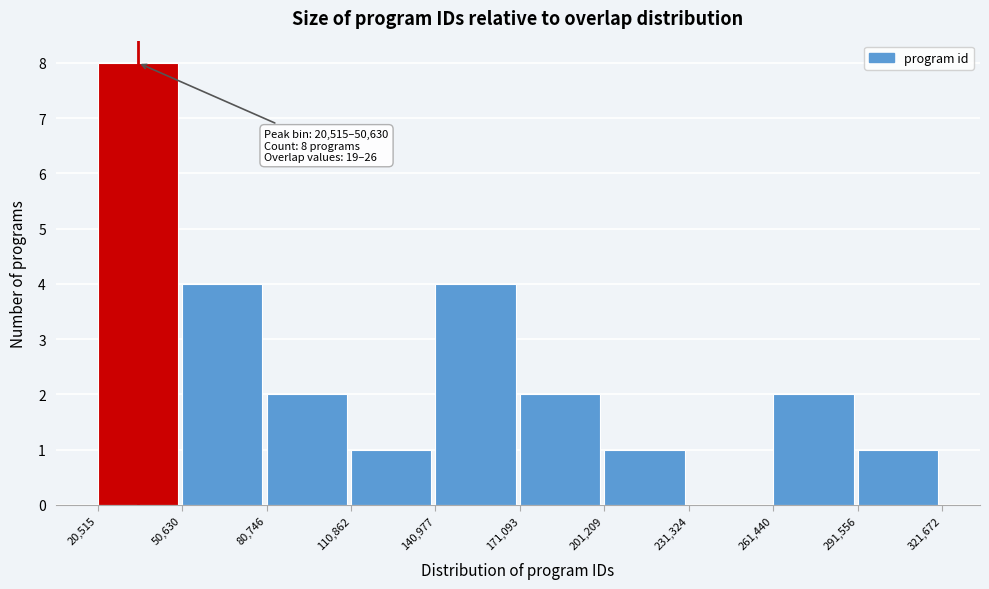

Which range on the x-axis has the tallest bar?

20,515 to 50,630